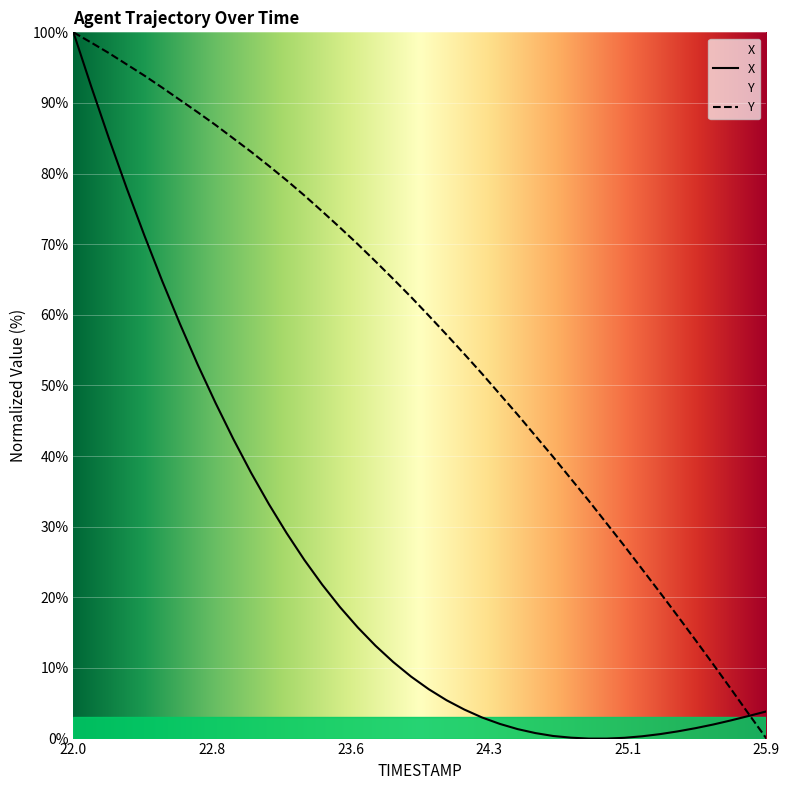

What is the highest value of the X series?

100.0